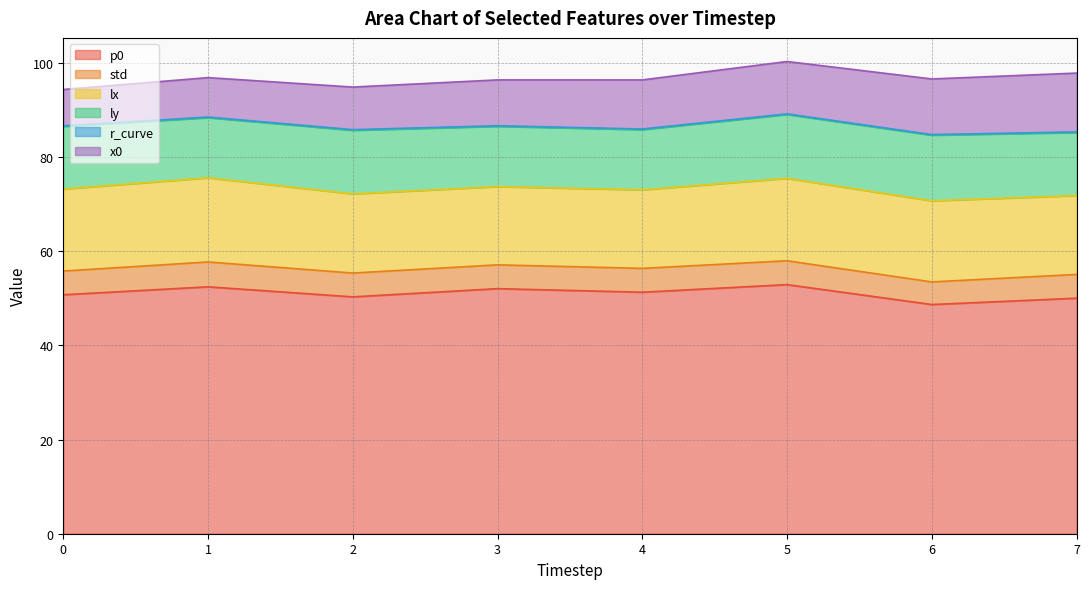

How many interior local valleys does the p0 series have?

3